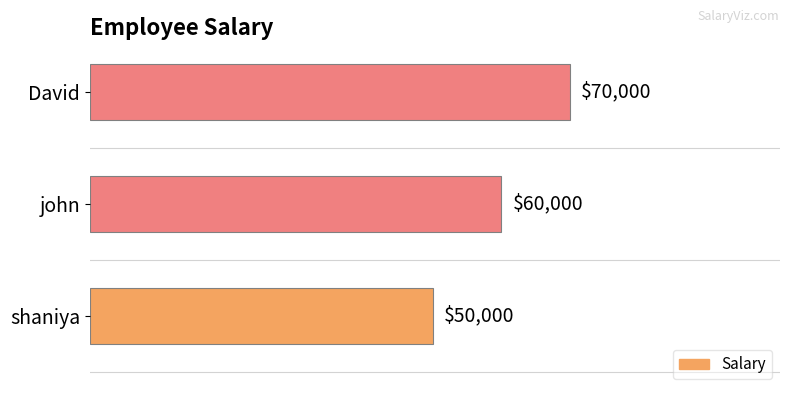

What is the ratio of the value at shaniya to the value at john?

0.8